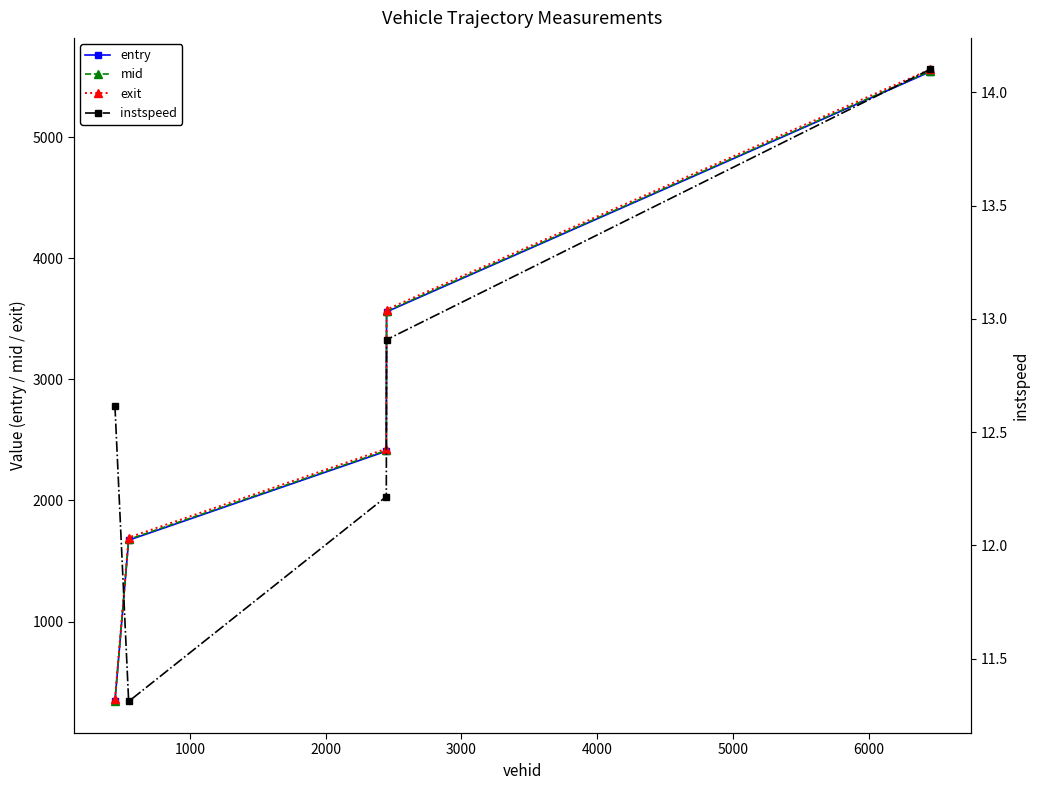

What is the highest value of the exit series?

5559.0